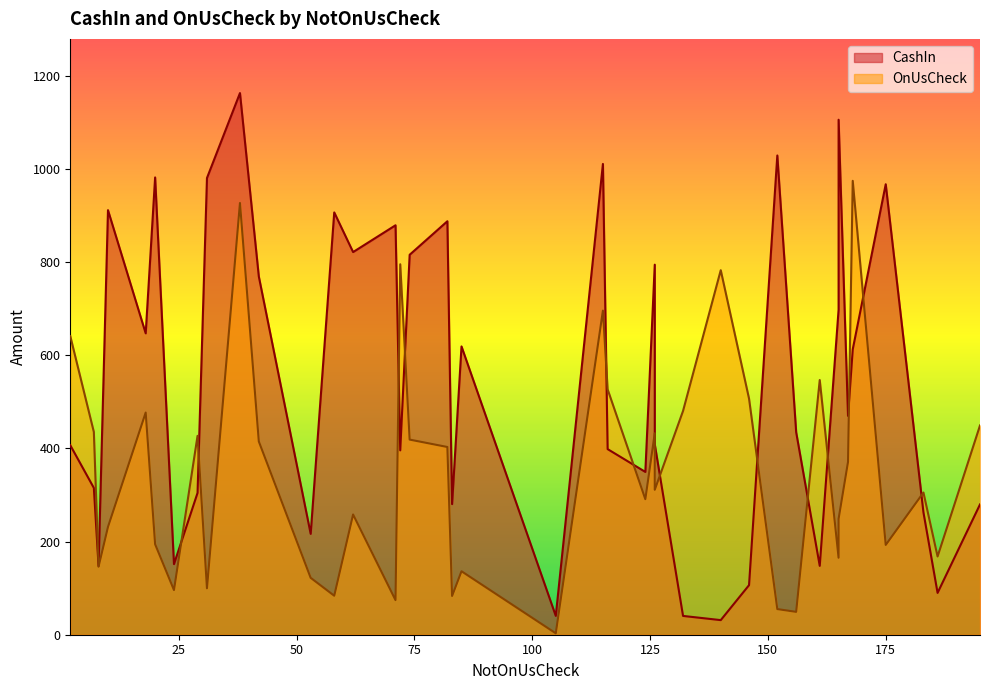

List the labels in order of CashIn value, smallest first.

140, 132, 105, 186, 146, 8, 161, 24, 53, 183, 195, 83, 29, 7, 124, 72, 116, 2, 126, 156, 167, 168, 85, 18, 165, 42, 126, 74, 62, 71, 82, 58, 10, 175, 31, 20, 115, 152, 165, 38